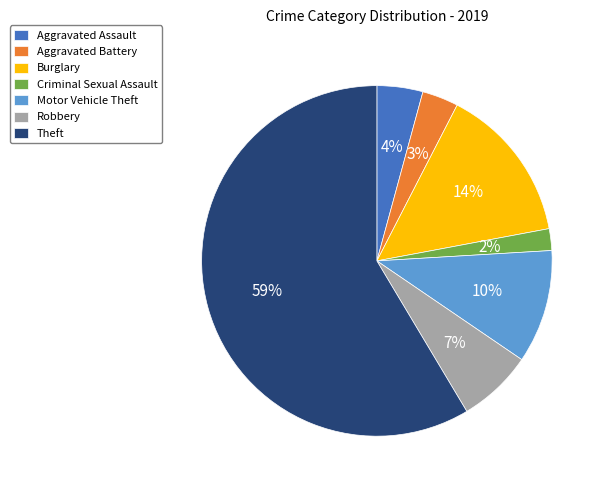

Do Robbery and Theft together represent more than half of the pie?

Yes